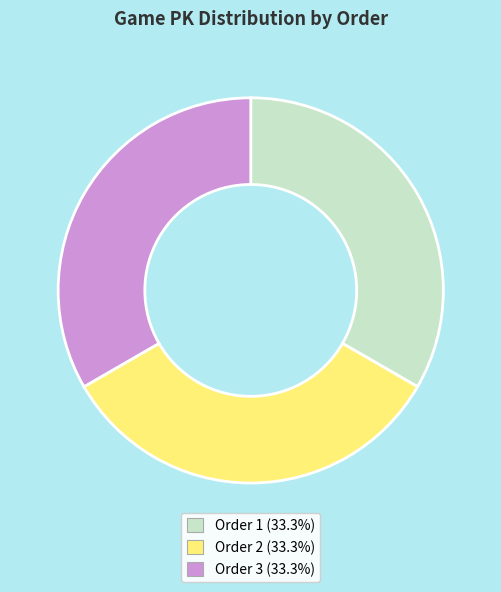

Is there any slice that represents more than half of the pie?

No